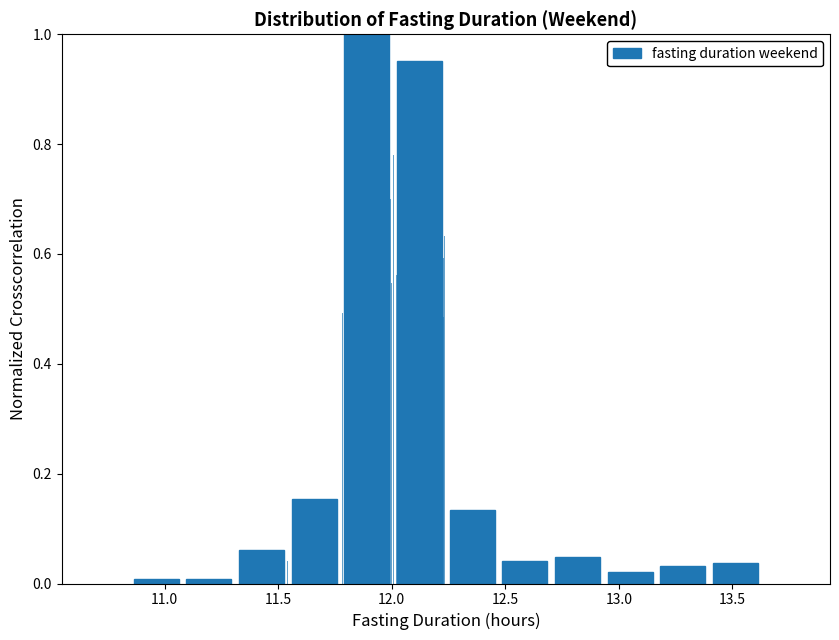

What is the height of the bar covering 13.40 to 13.65 on the x-axis? Neither the bar edges nor the heights are printed on the chart, so give them approximately, as read against the axes.

0.04